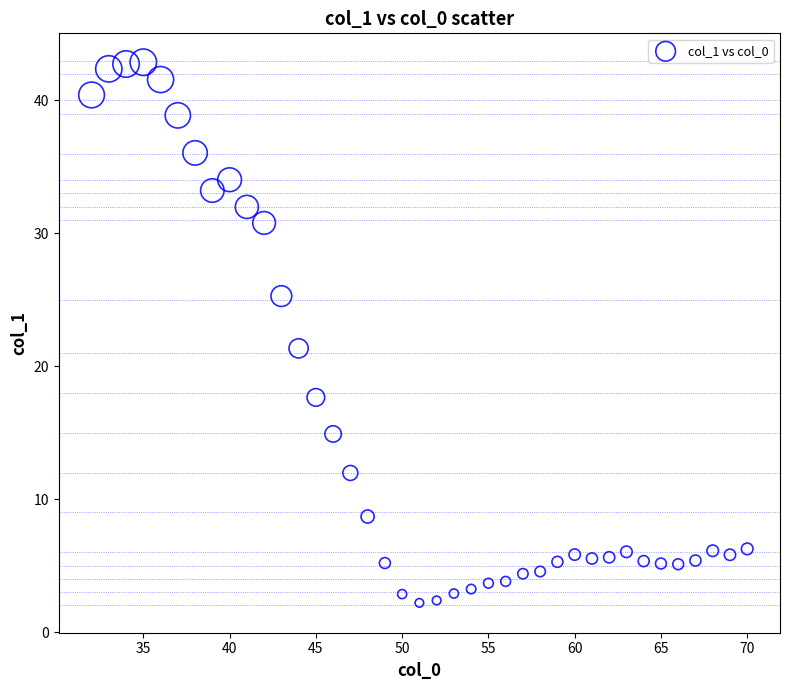

What is the range of Y values (max minus min)?

40.7